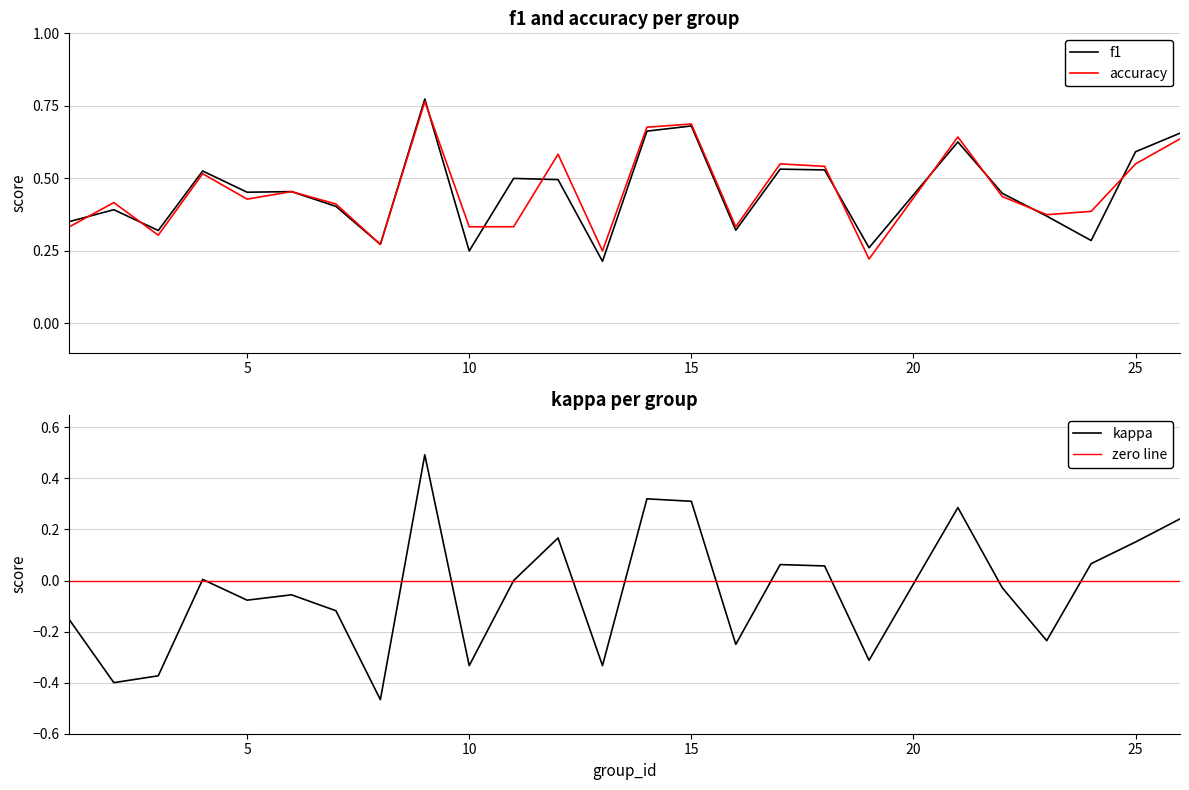

Where do accuracy and f1 first cross each other?

1 and 2